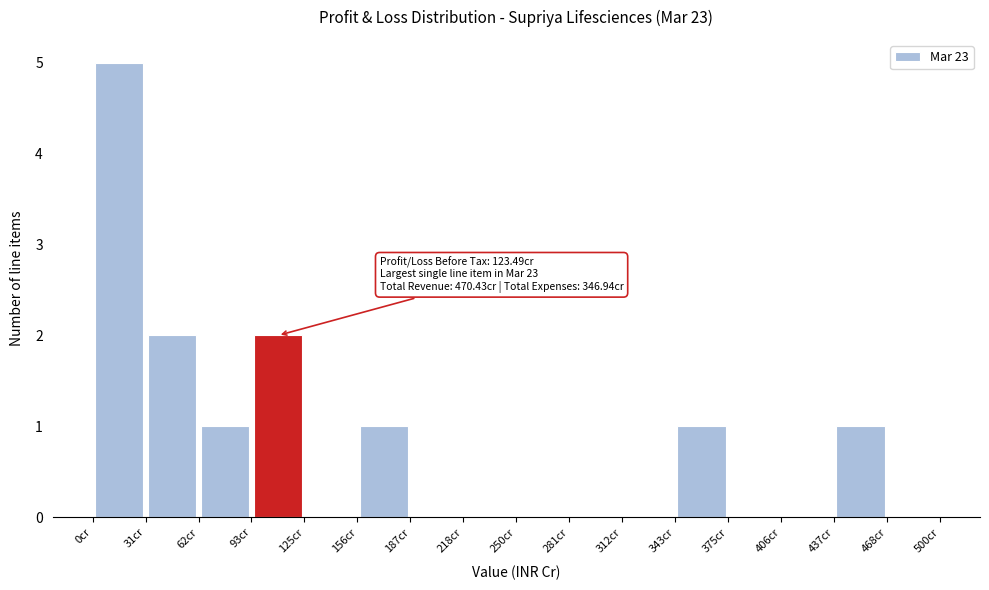

Over which range of the x-axis is the bar tallest?

0 to 30